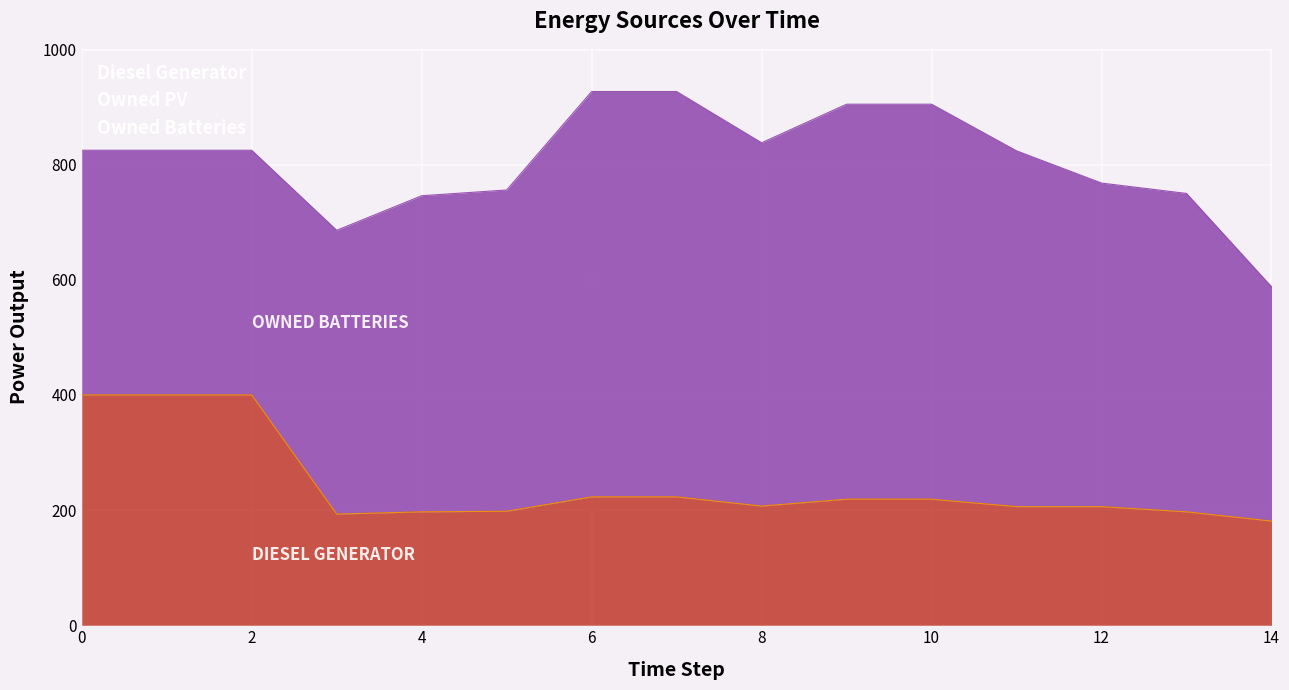

List the series in order of their peak value, lowest first.

Owned PV, Diesel Generator, Owned Batteries